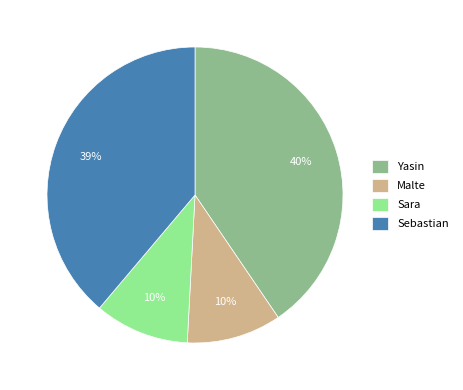

What is the ratio of the value at Yasin to the value at Sebastian?

1.0